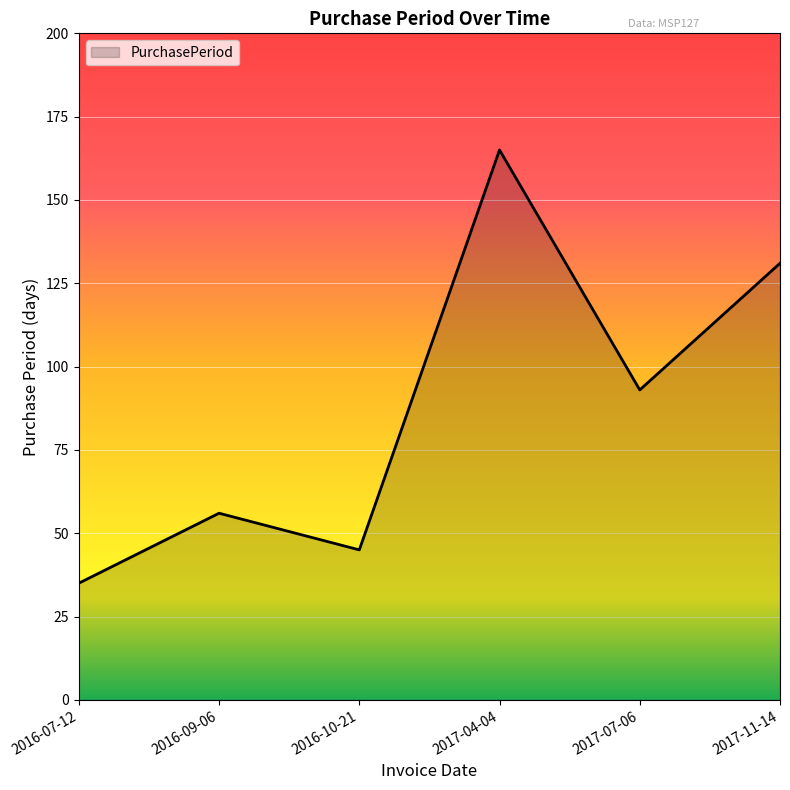

Where is the first local maximum?

2016-09-06